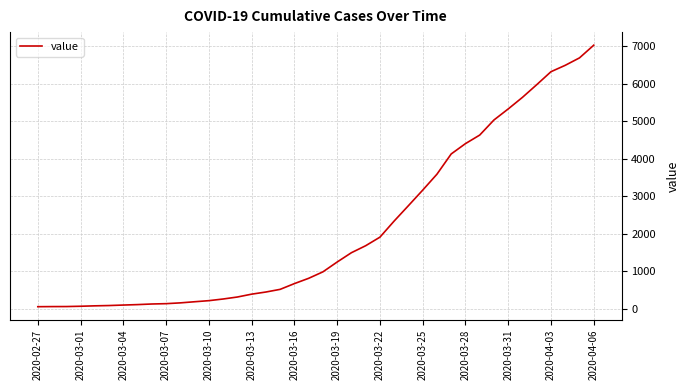

What is the maximum value shown in the chart?

7026